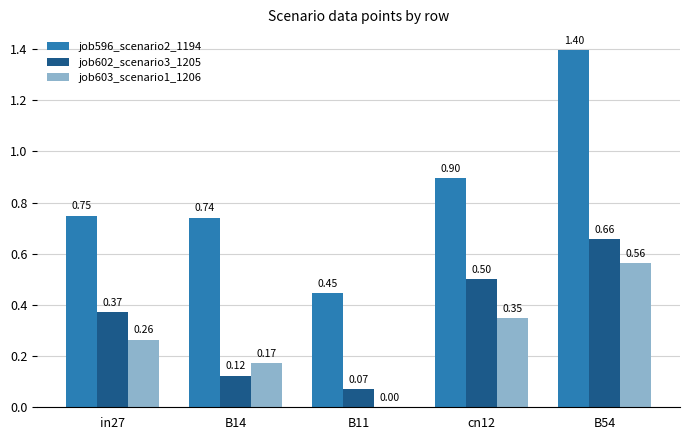

Between B11 and cn12, which series saw the biggest shift?

job596_scenario2_1194